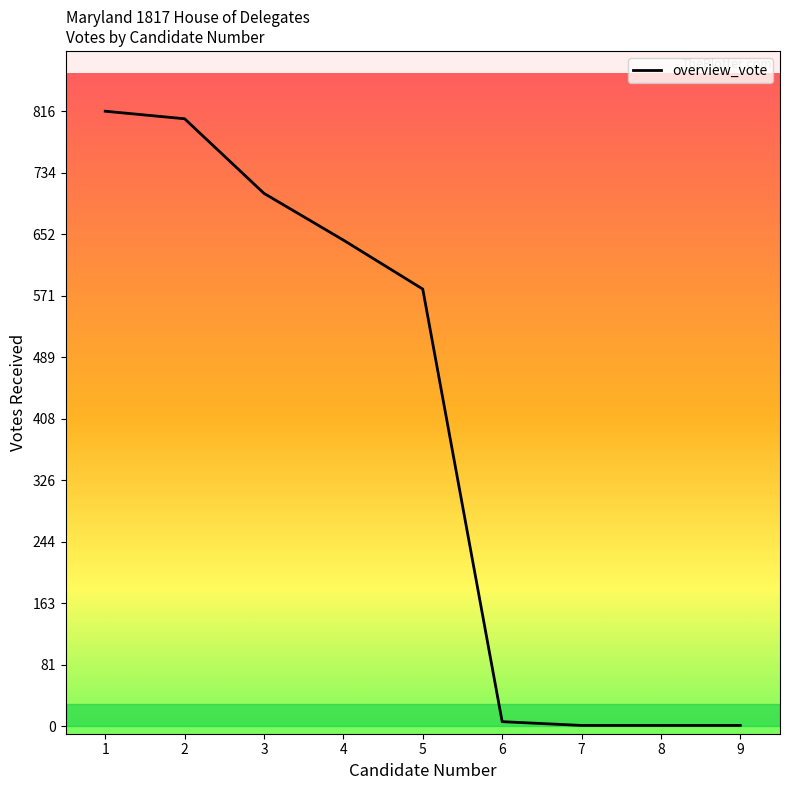

Does the chart display data point markers on the line(s)?

No